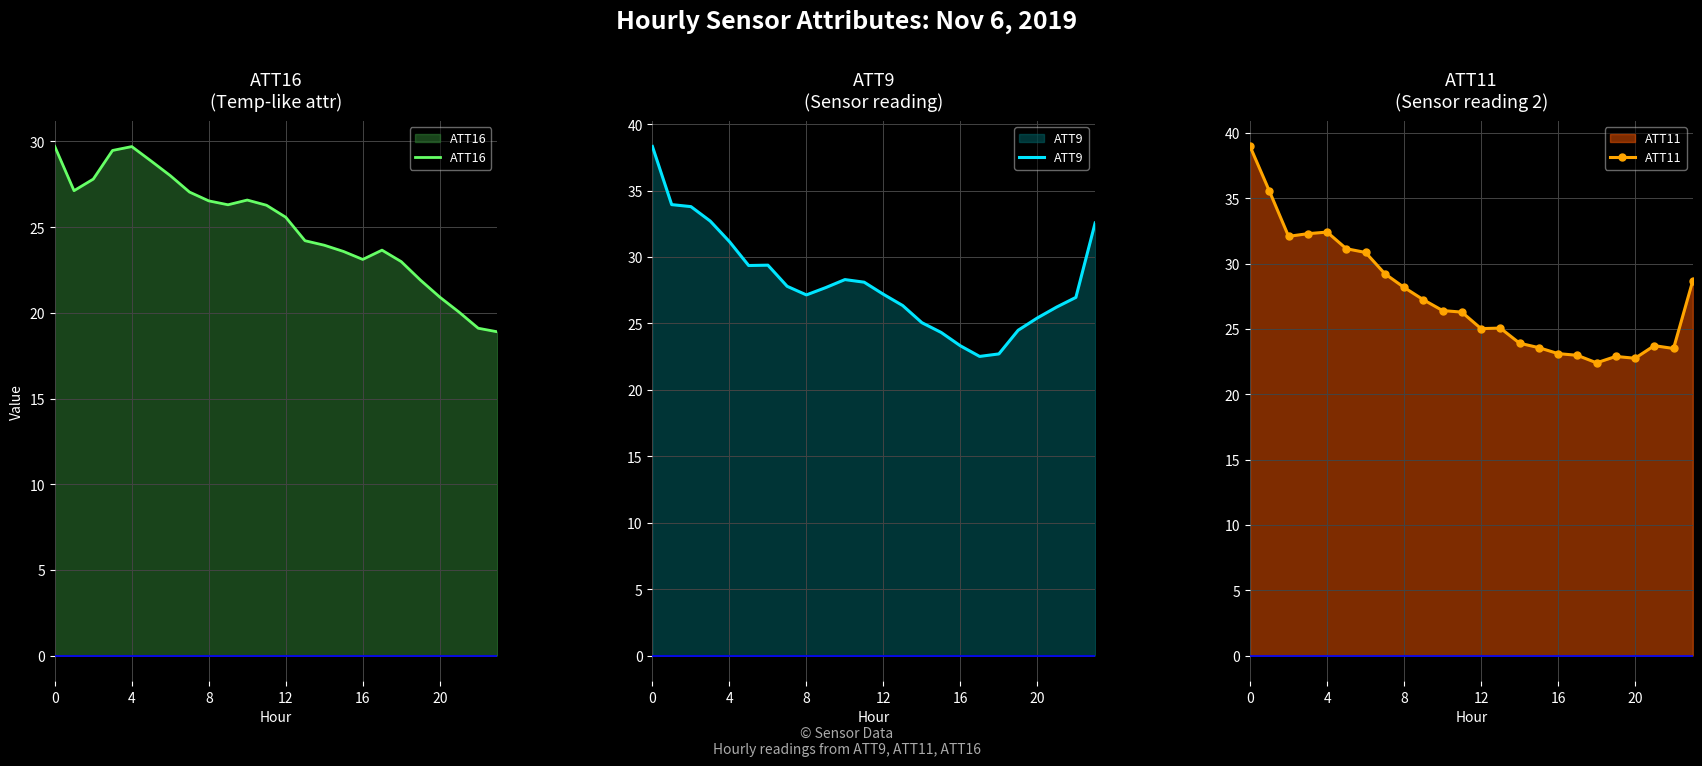

Reading left to right, what are all the values shown in this chart?

ATT16: 29.7	27.1	27.8	29.5	29.7	28.9	28.0	27.0	26.5	26.3	26.6	26.3	25.6	24.2	23.9	23.6	23.1	23.7	23.0	21.9	20.9	20.0	19.1	18.9
ATT9: 38.3	33.9	33.8	32.7	31.2	29.4	29.4	27.8	27.1	27.7	28.3	28.1	27.2	26.3	25.1	24.3	23.3	22.5	22.7	24.5	25.4	26.2	27.0	32.6
ATT11: 39.0	35.6	32.1	32.3	32.4	31.1	30.9	29.2	28.2	27.2	26.4	26.3	25.0	25.1	23.9	23.6	23.1	23.0	22.4	22.9	22.8	23.7	23.5	28.7